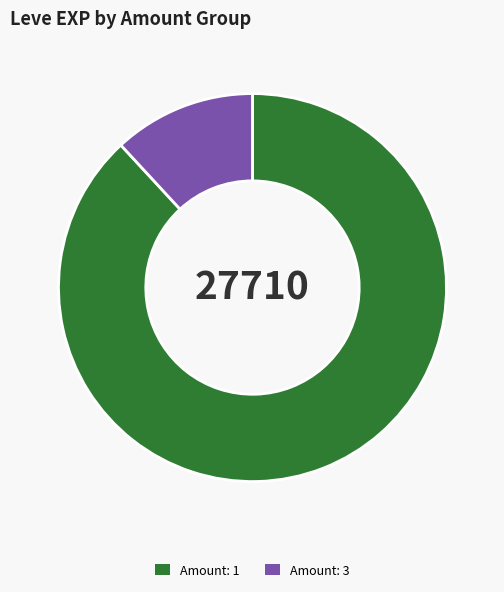

Is there a majority slice in this chart?

Yes